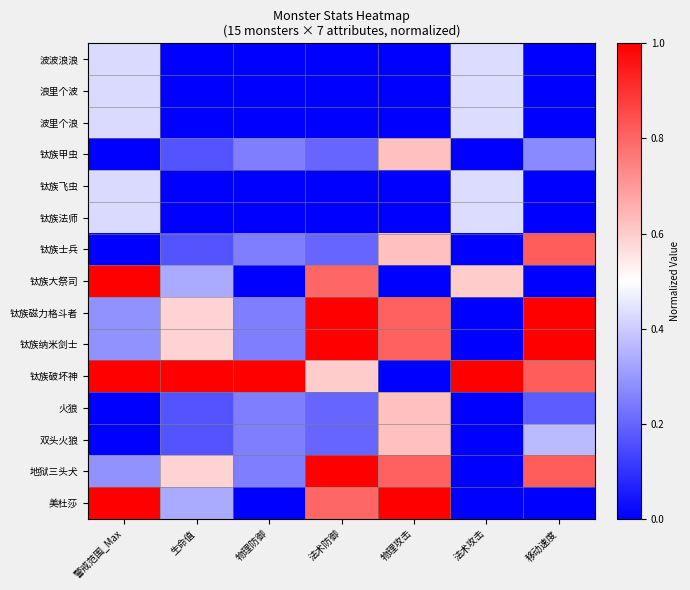

Reading left to right, what are all the values shown in this chart?

波波浪浪: 警戒范围_Max=0.4	生命值=0.0	物理防御=0.0	法术防御=0.0	物理攻击=0.0	法术攻击=0.4	移动速度=0.0
浪里个波: 警戒范围_Max=0.4	生命值=0.0	物理防御=0.0	法术防御=0.0	物理攻击=0.0	法术攻击=0.4	移动速度=0.0
波里个浪: 警戒范围_Max=0.4	生命值=0.0	物理防御=0.0	法术防御=0.0	物理攻击=0.0	法术攻击=0.4	移动速度=0.0
钛族甲虫: 警戒范围_Max=0.0	生命值=0.2	物理防御=0.2	法术防御=0.2	物理攻击=0.6	法术攻击=0.0	移动速度=0.3
钛族飞虫: 警戒范围_Max=0.4	生命值=0.0	物理防御=0.0	法术防御=0.0	物理攻击=0.0	法术攻击=0.4	移动速度=0.0
钛族法师: 警戒范围_Max=0.4	生命值=0.0	物理防御=0.0	法术防御=0.0	物理攻击=0.0	法术攻击=0.4	移动速度=0.0
钛族士兵: 警戒范围_Max=0.0	生命值=0.2	物理防御=0.2	法术防御=0.2	物理攻击=0.6	法术攻击=0.0	移动速度=0.8
钛族大祭司: 警戒范围_Max=1.0	生命值=0.3	物理防御=0.0	法术防御=0.8	物理攻击=0.0	法术攻击=0.6	移动速度=0.0
钛族磁力格斗者: 警戒范围_Max=0.3	生命值=0.6	物理防御=0.2	法术防御=1.0	物理攻击=0.8	法术攻击=0.0	移动速度=1.0
钛族纳米剑士: 警戒范围_Max=0.3	生命值=0.6	物理防御=0.2	法术防御=1.0	物理攻击=0.8	法术攻击=0.0	移动速度=1.0
钛族破坏神: 警戒范围_Max=1.0	生命值=1.0	物理防御=1.0	法术防御=0.6	物理攻击=0.0	法术攻击=1.0	移动速度=0.8
火狼: 警戒范围_Max=0.0	生命值=0.2	物理防御=0.2	法术防御=0.2	物理攻击=0.6	法术攻击=0.0	移动速度=0.2
双头火狼: 警戒范围_Max=0.0	生命值=0.2	物理防御=0.2	法术防御=0.2	物理攻击=0.6	法术攻击=0.0	移动速度=0.4
地狱三头犬: 警戒范围_Max=0.3	生命值=0.6	物理防御=0.2	法术防御=1.0	物理攻击=0.8	法术攻击=0.0	移动速度=0.8
美杜莎: 警戒范围_Max=1.0	生命值=0.3	物理防御=0.0	法术防御=0.8	物理攻击=1.0	法术攻击=0.0	移动速度=0.0